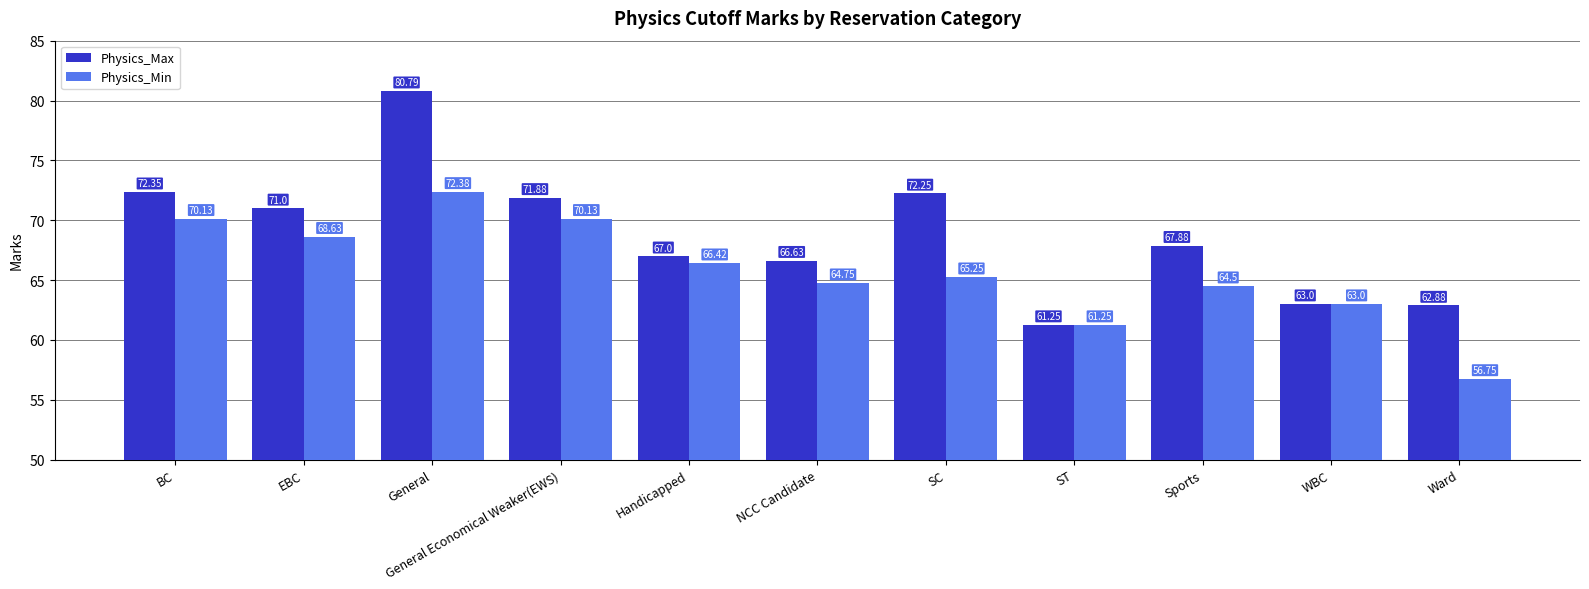

At General, list the series in order from smallest to largest.

Physics_Min, Physics_Max